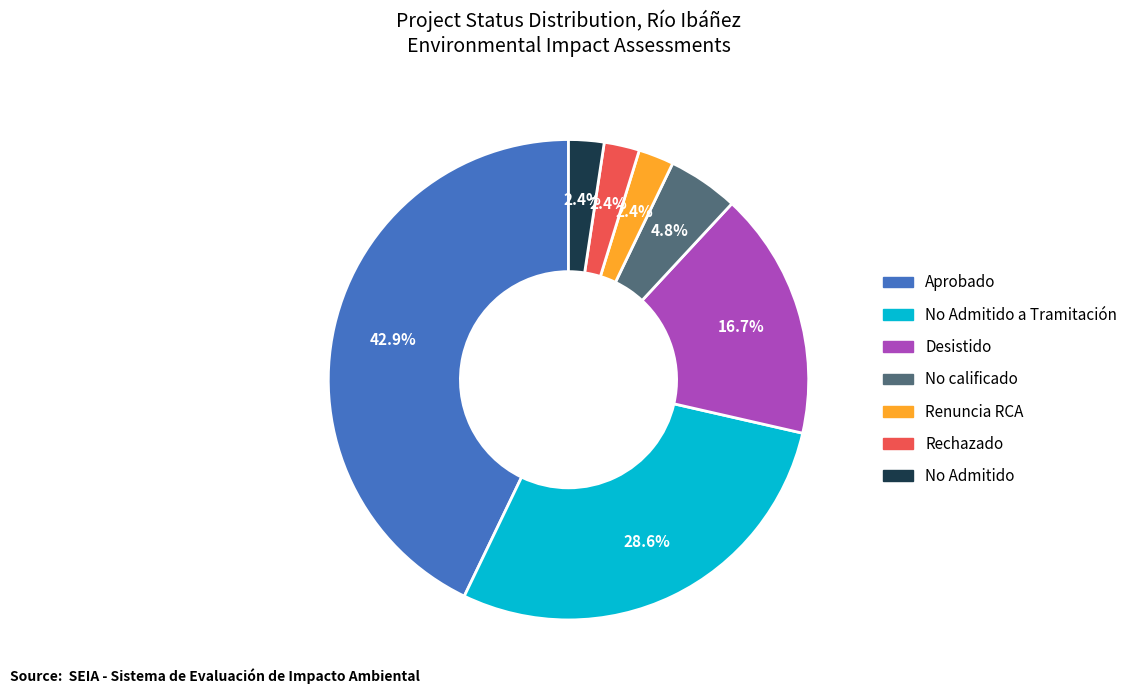

What is the ratio of the value at Rechazado to the value at No Admitido?

1.0